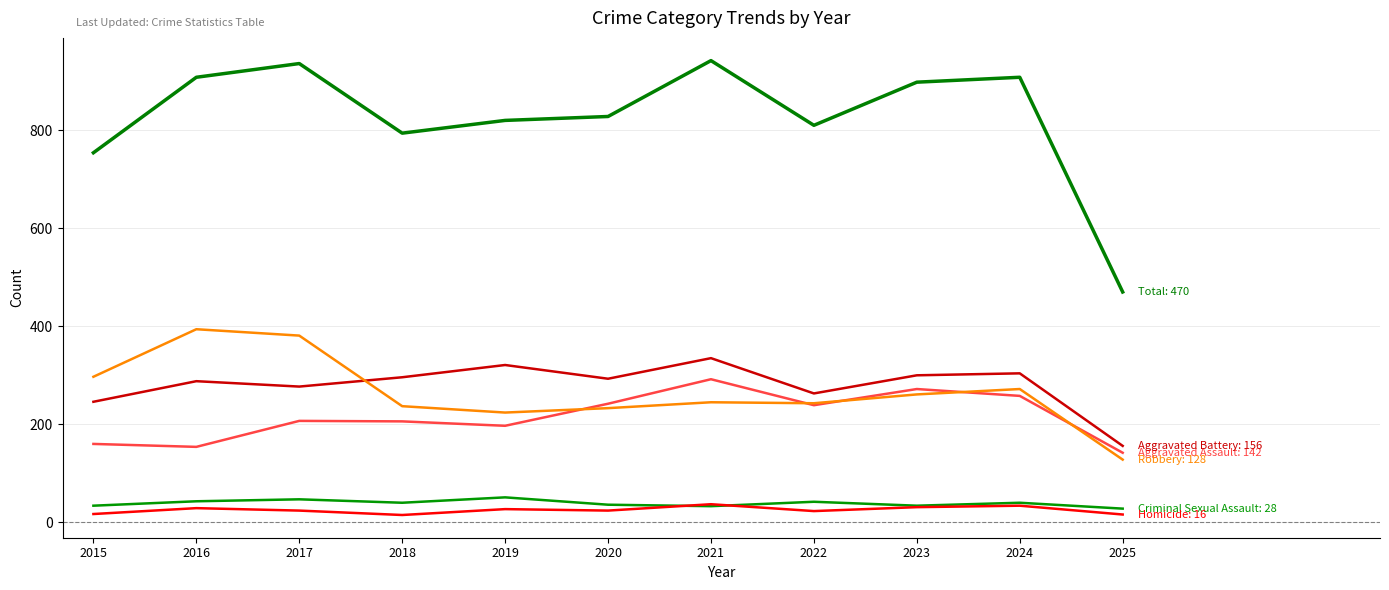

How many lines are shown in the chart?

6